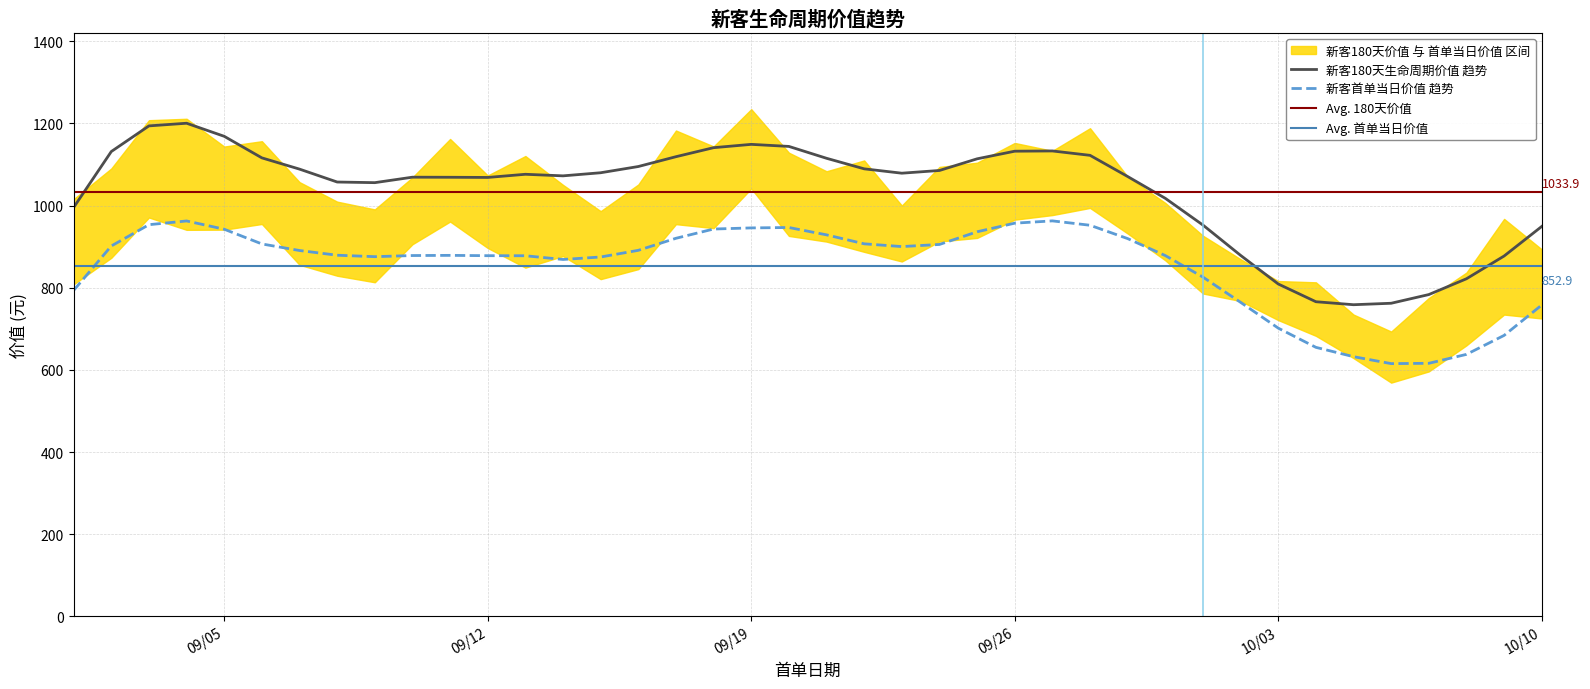

Does the chart display data point markers on the line(s)?

No